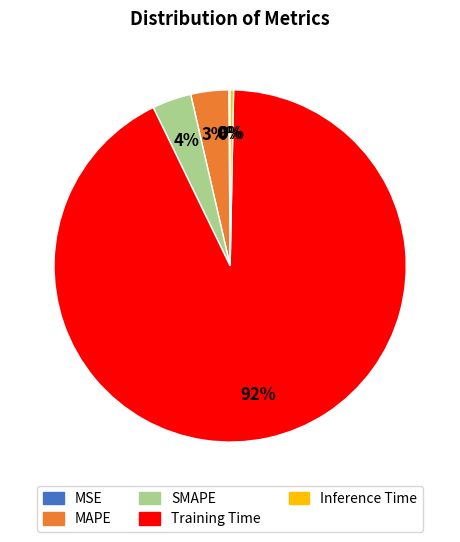

Combined, do MAPE and Inference Time account for over 50%?

No